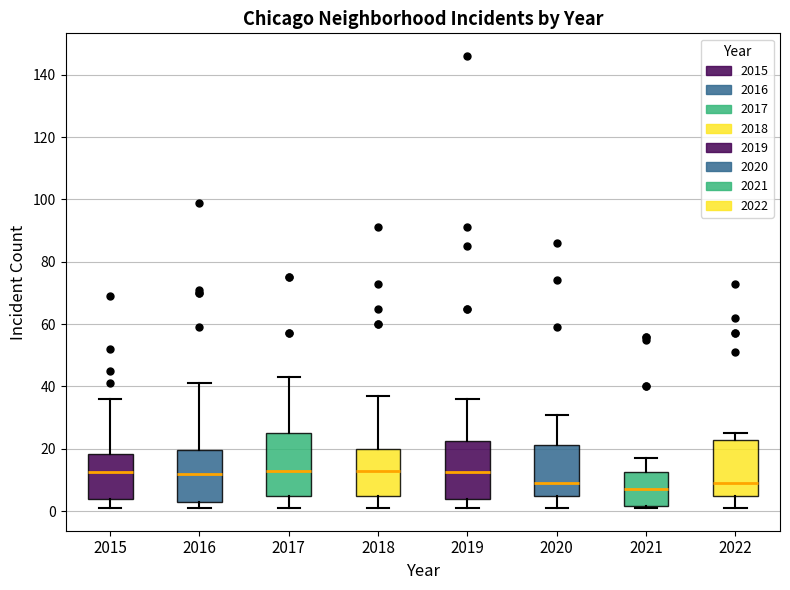

Reading left to right, read every box against the y-axis: the position of its median line, the range the box covers, and the ends of its whiskers. The values are not printed on the chart, so give them approximately, as read against the axis.

2015: median 12, box 4 to 18, whiskers 2 to 36
2016: median 12, box 4 to 20, whiskers 2 to 42
2017: median 14, box 4 to 26, whiskers 2 to 44
2018: median 14, box 4 to 20, whiskers 2 to 38
2019: median 12, box 4 to 22, whiskers 2 to 36
2020: median 10, box 6 to 22, whiskers 2 to 32
2021: median 8, box 2 to 12, whiskers 2 (just below the box's lower edge) to 18
2022: median 10, box 6 to 24, whiskers 2 to 26